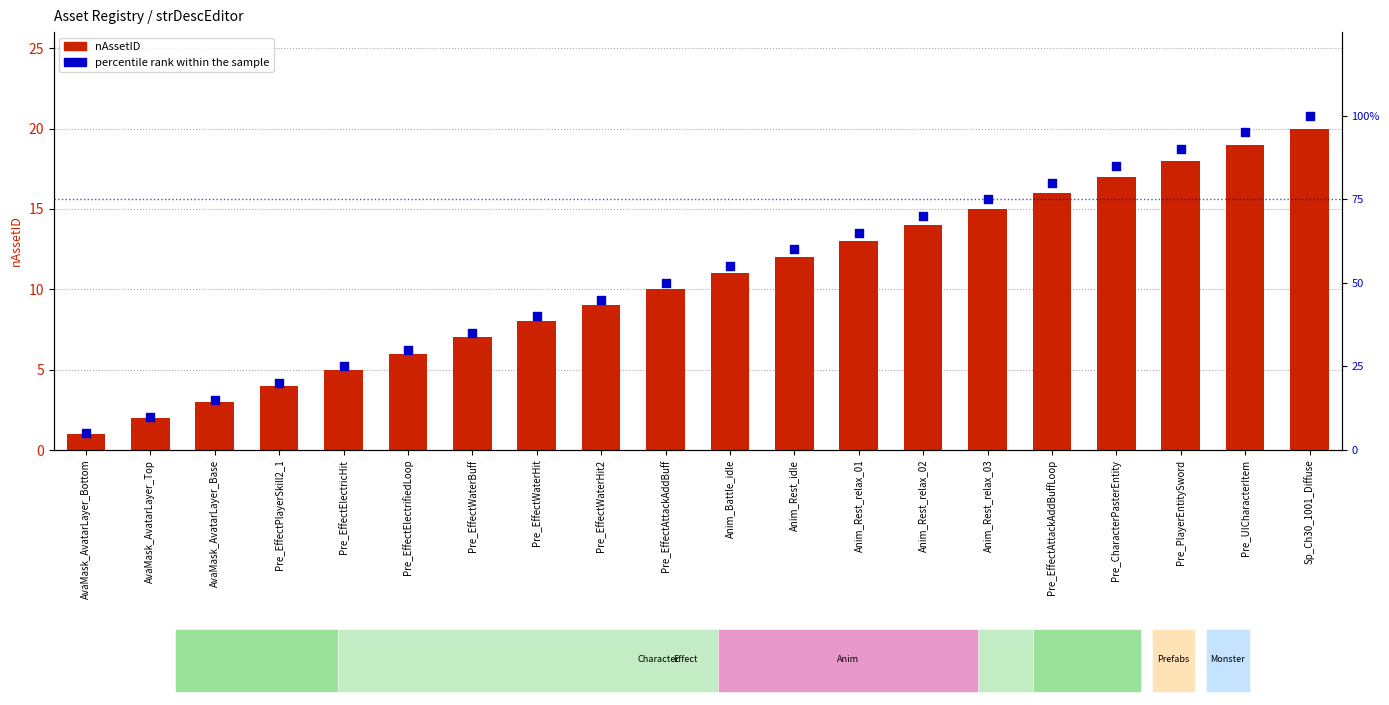

At how many categories does at least one series exceed 98?

1